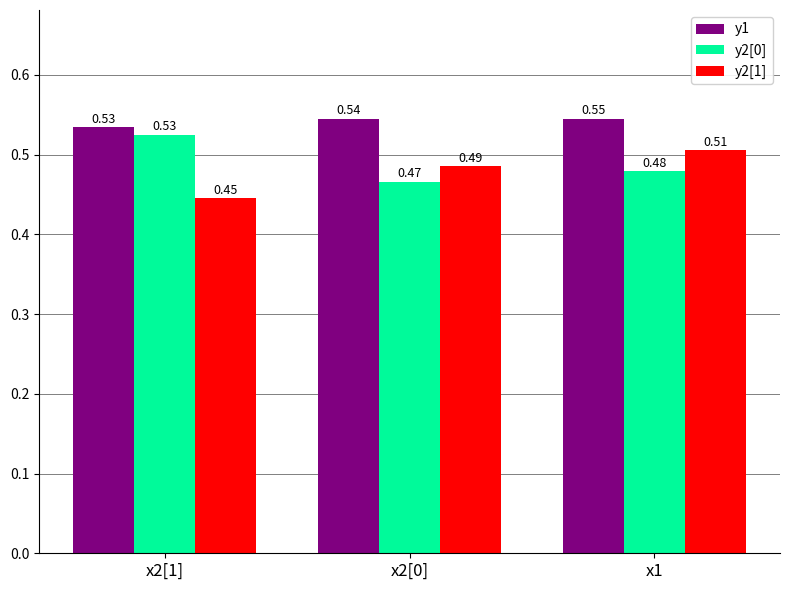

What is the sum of all y1 values?

1.6